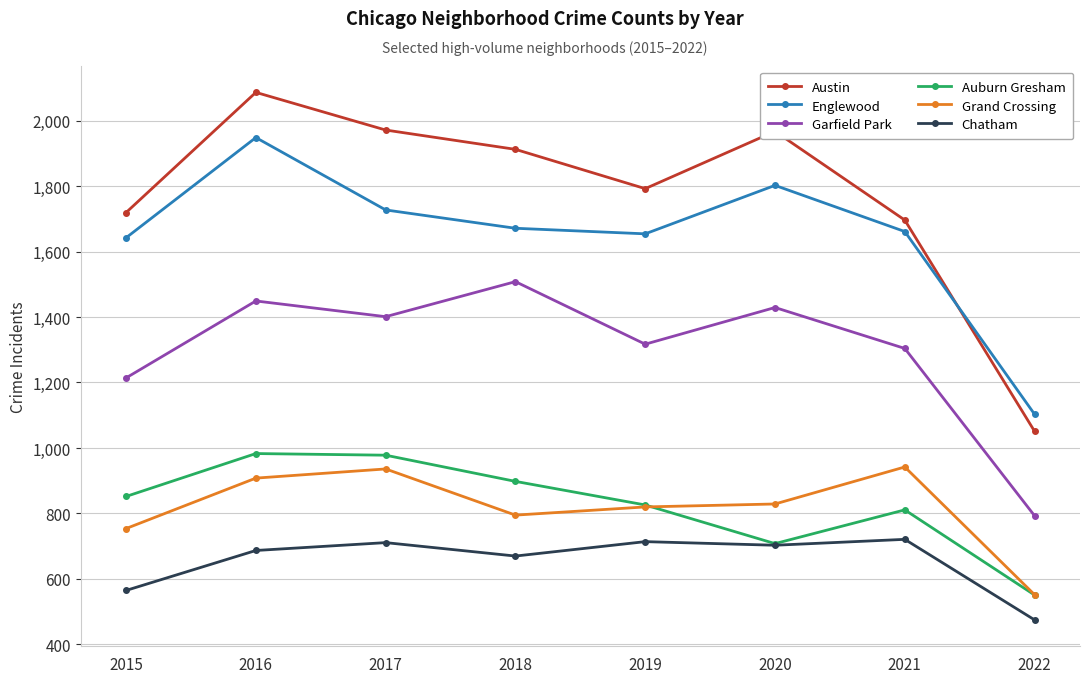

Rank the series by their maximum value, from highest to lowest.

Austin, Englewood, Garfield Park, Auburn Gresham, Grand Crossing, Chatham